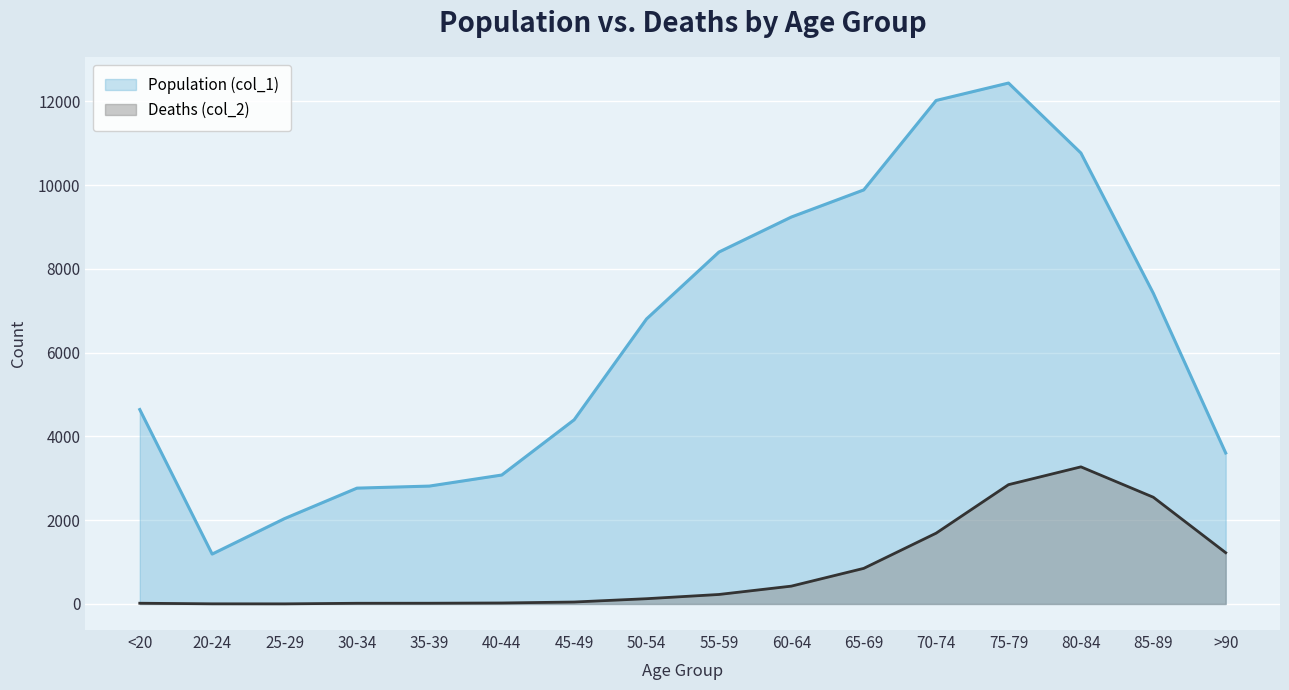

How many interior local peaks does the Population (col_1) series have?

1